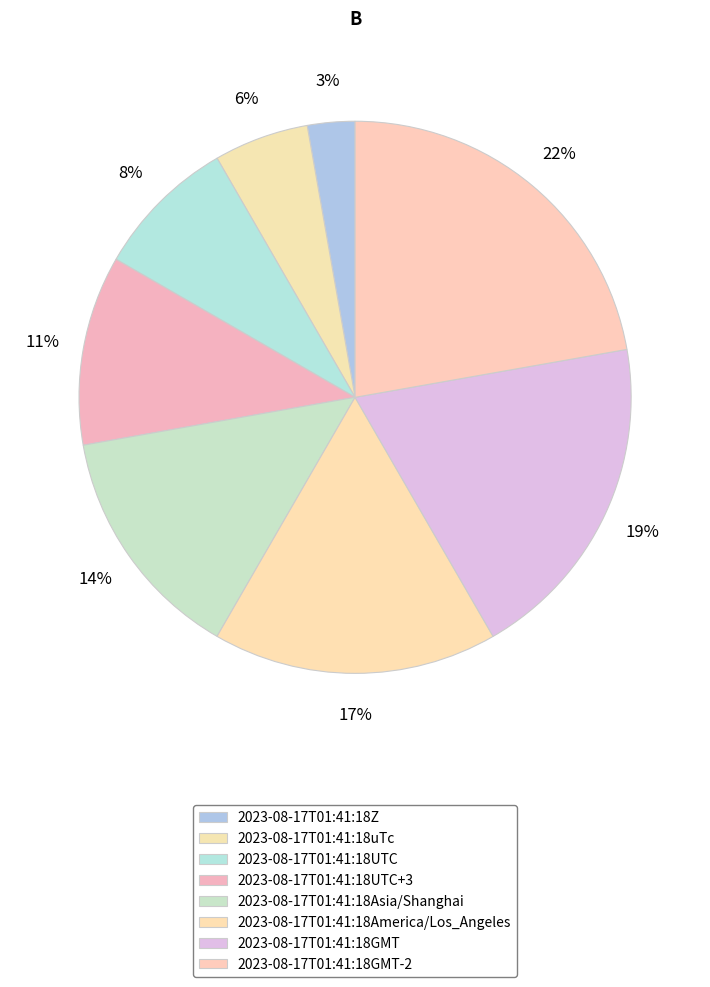

To the nearest percent, what percentage of the pie is 2023-08-17T01:41:18America/Los_Angeles?

17%